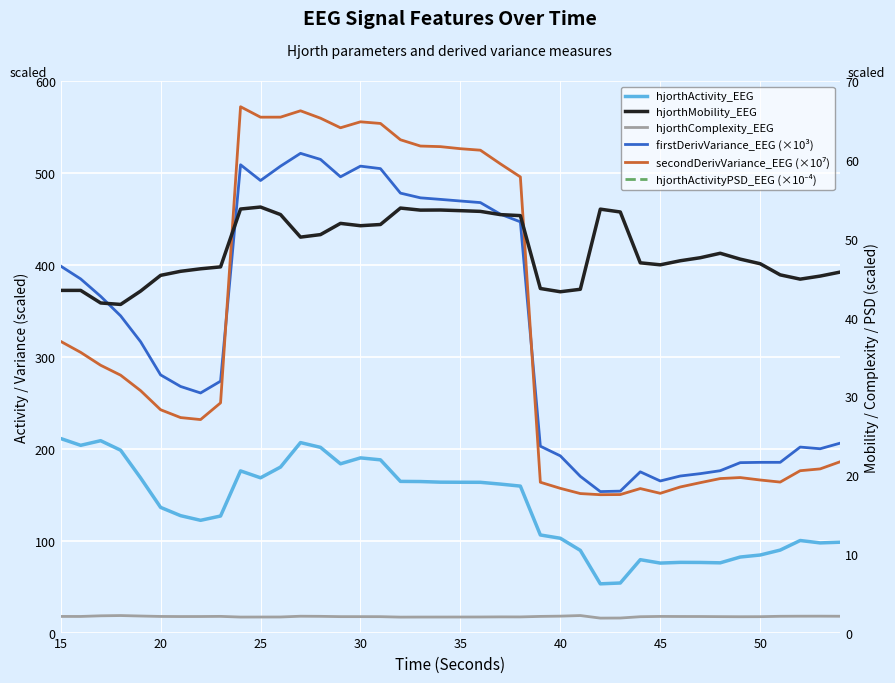

True or false: hjorthMobility_EEG has a value of 73.1 at 50.

False